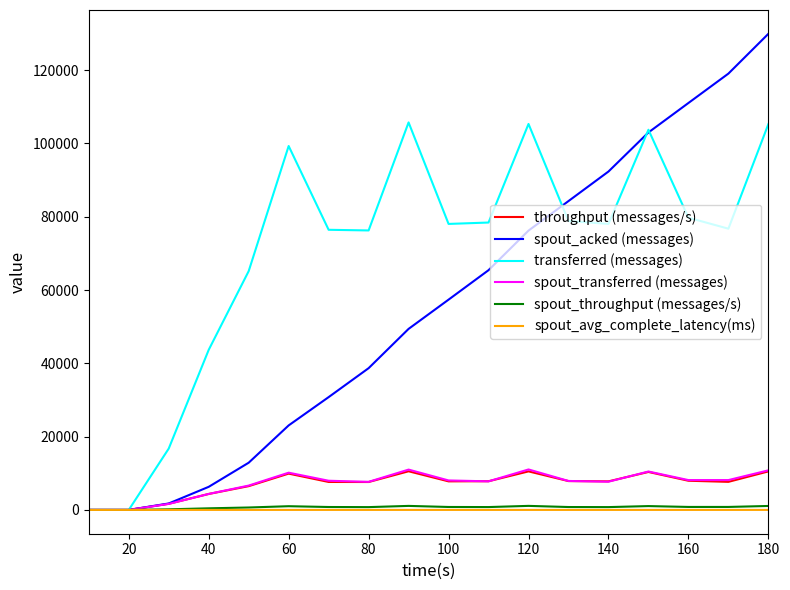

What is the maximum value shown in the chart?

129920.0